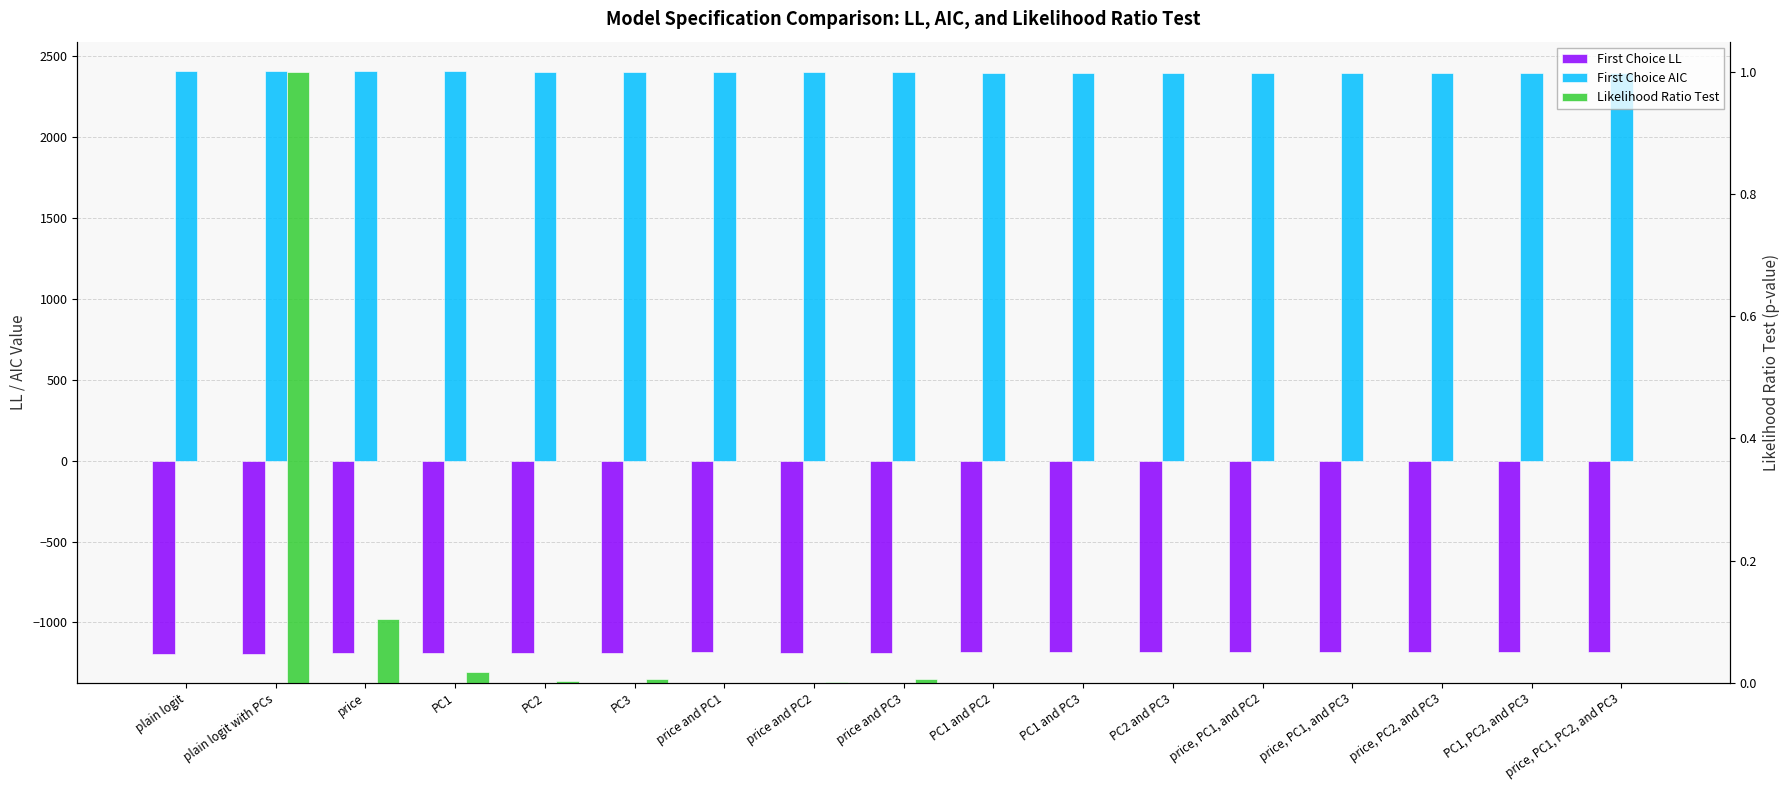

Does the chart contain stacked bars?

No